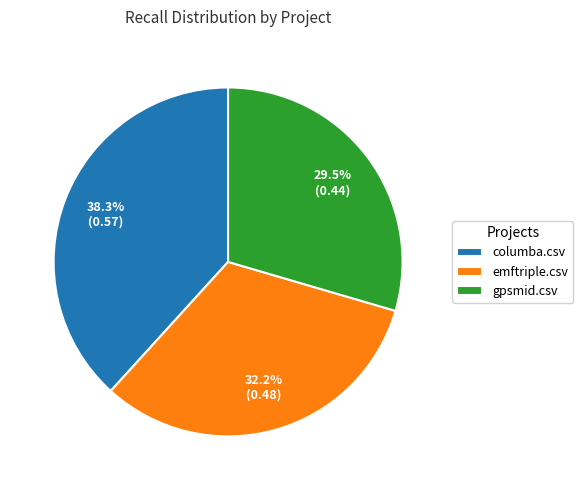

How many segments does this pie chart have?

3